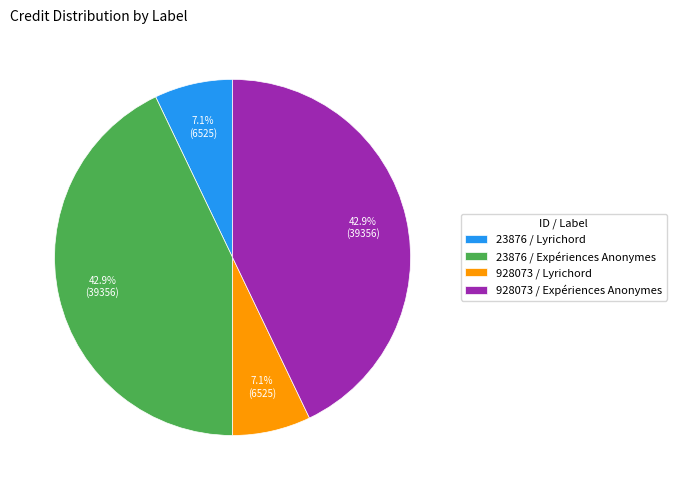

Is there a majority slice in this chart?

No